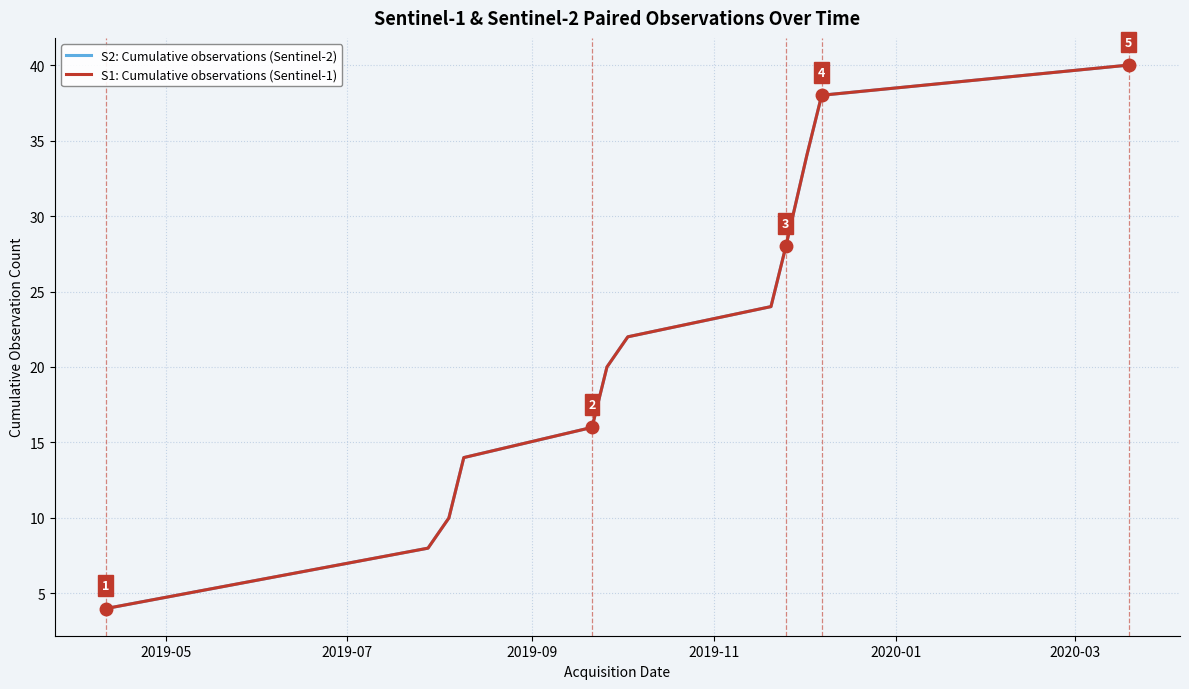

Reading left to right, extract all data points from this chart.

S2: Cumulative observations (Sentinel-2): 4	8	10	14	16	20	22	24	28	34	38	40
S1: Cumulative observations (Sentinel-1): 4	8	10	14	16	20	22	24	28	34	38	40